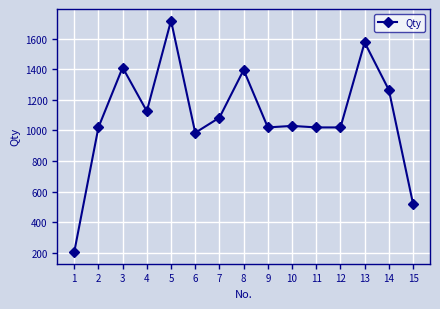

What is the change in value from 2 to 14?

+245